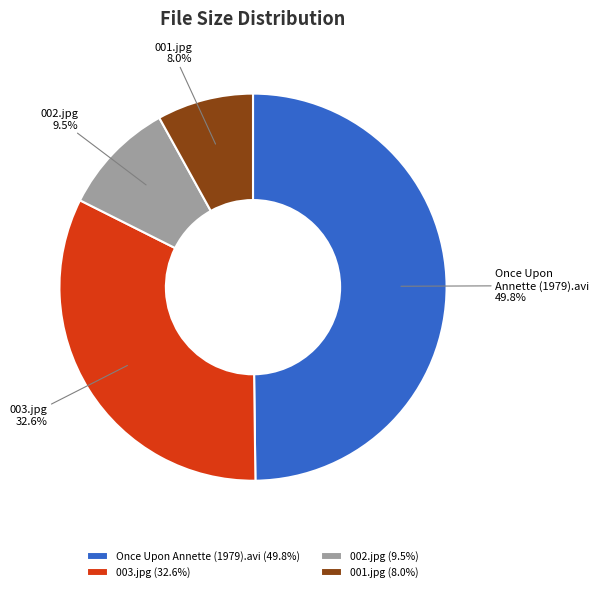

Does 002.jpg account for over 50% of the chart?

No